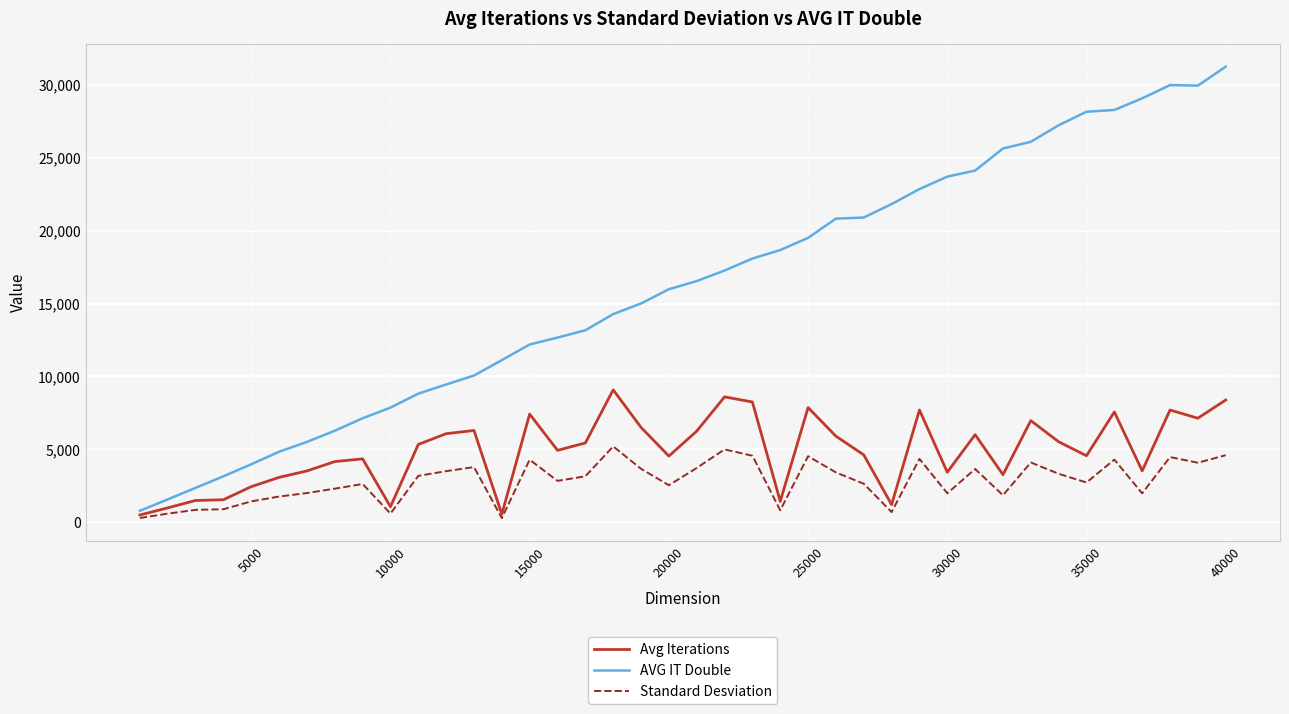

At how many categories does at least one series exceed 11901?

26